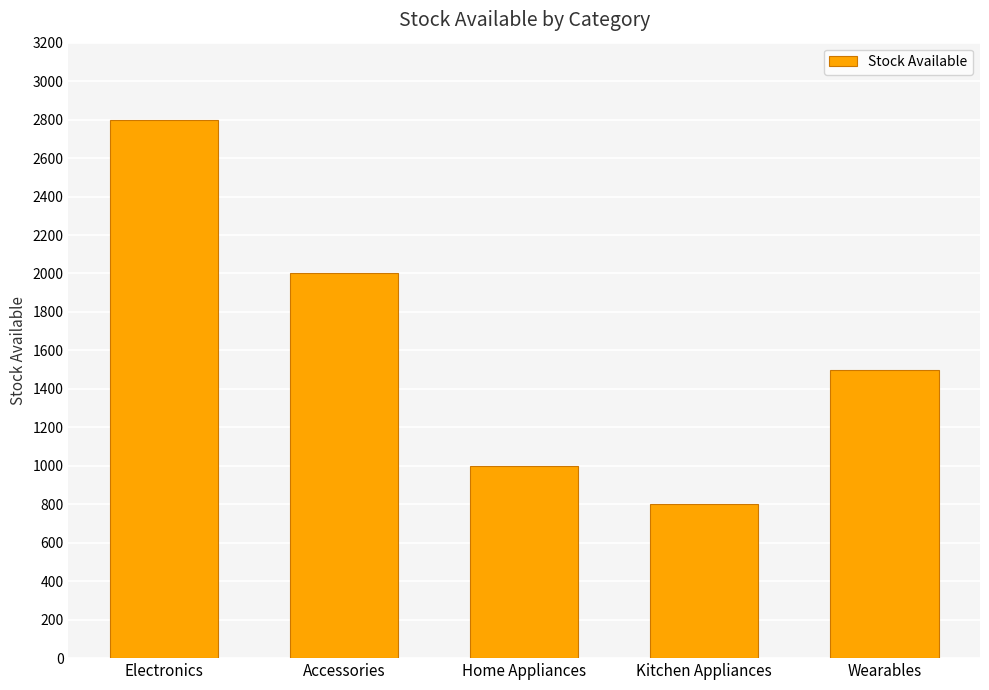

Reading left to right, what are all the values shown in this chart?

2800	2000	1000	800	1500